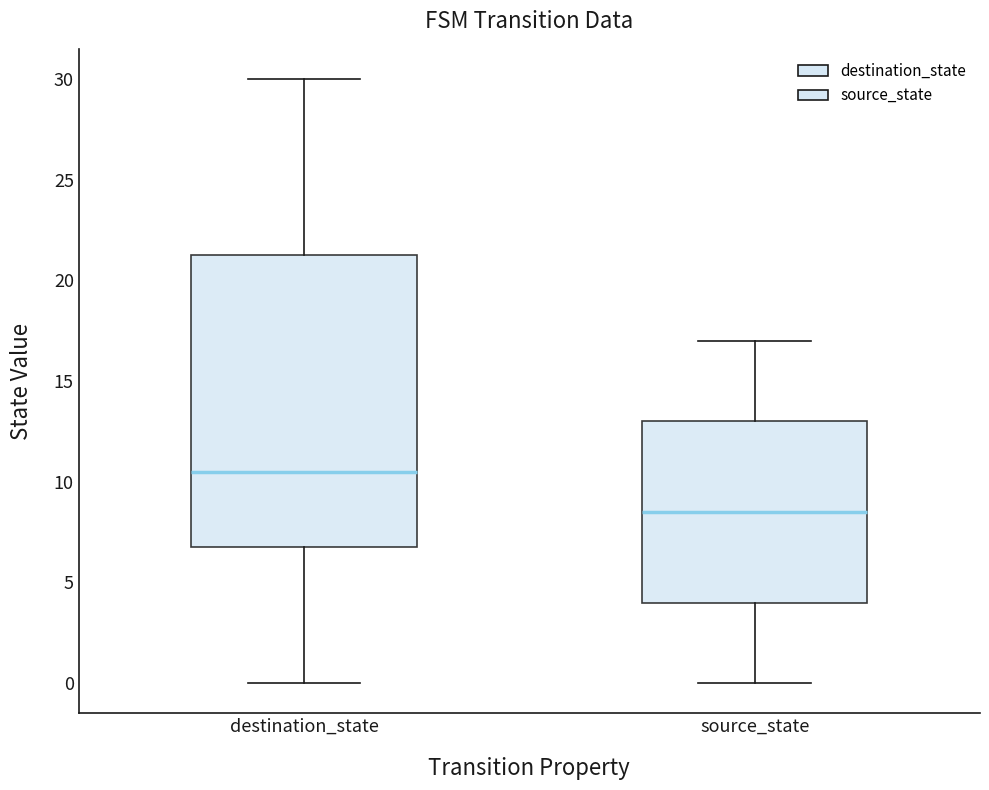

Which box is the tallest, from its lower edge to its upper edge?

destination_state